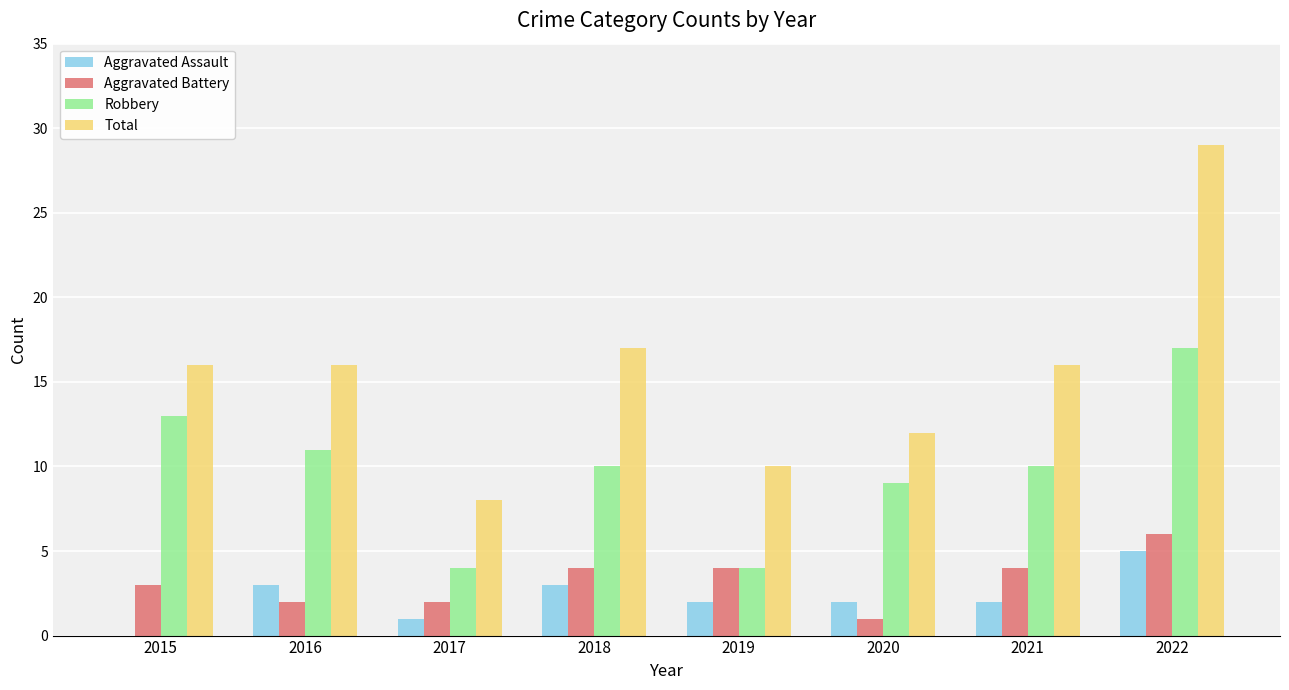

What is the total value across all series at 2020?

24